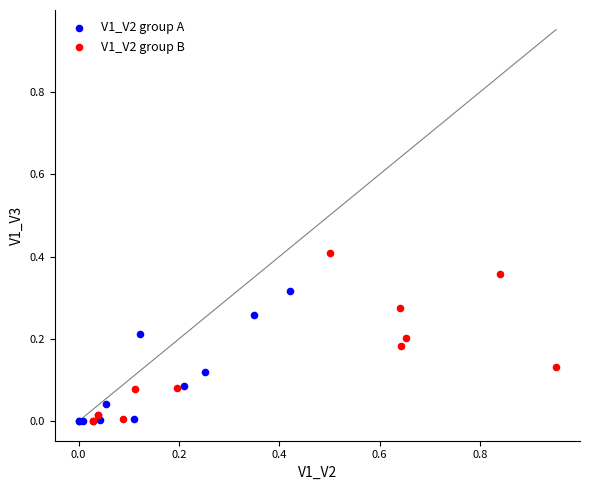

What are all the series names shown in the legend?

V1_V2 group A, V1_V2 group B